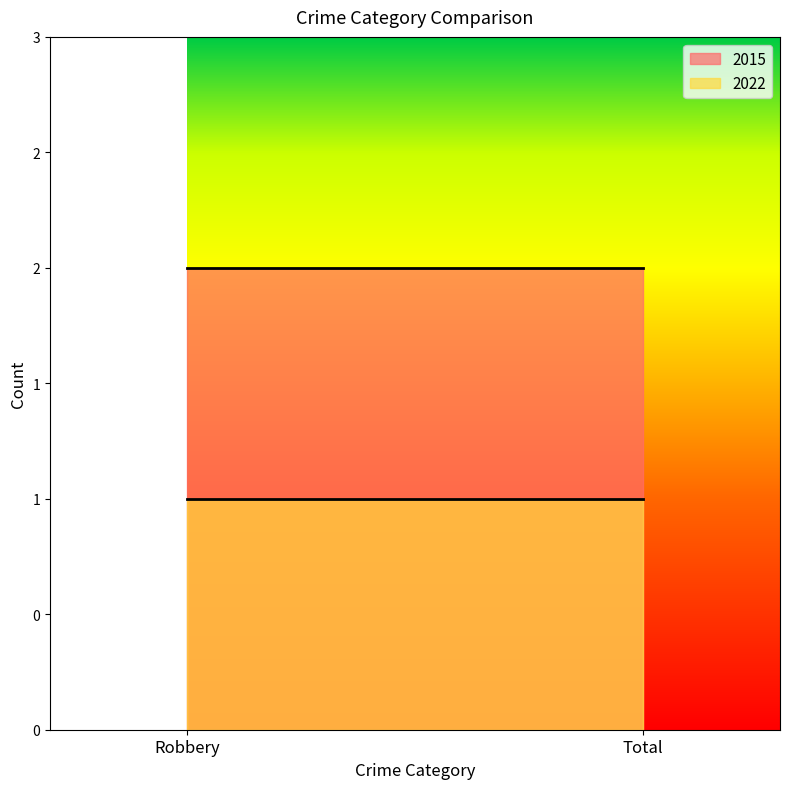

Is the value of 2015 at Robbery greater than the value of 2022 at Robbery?

Yes